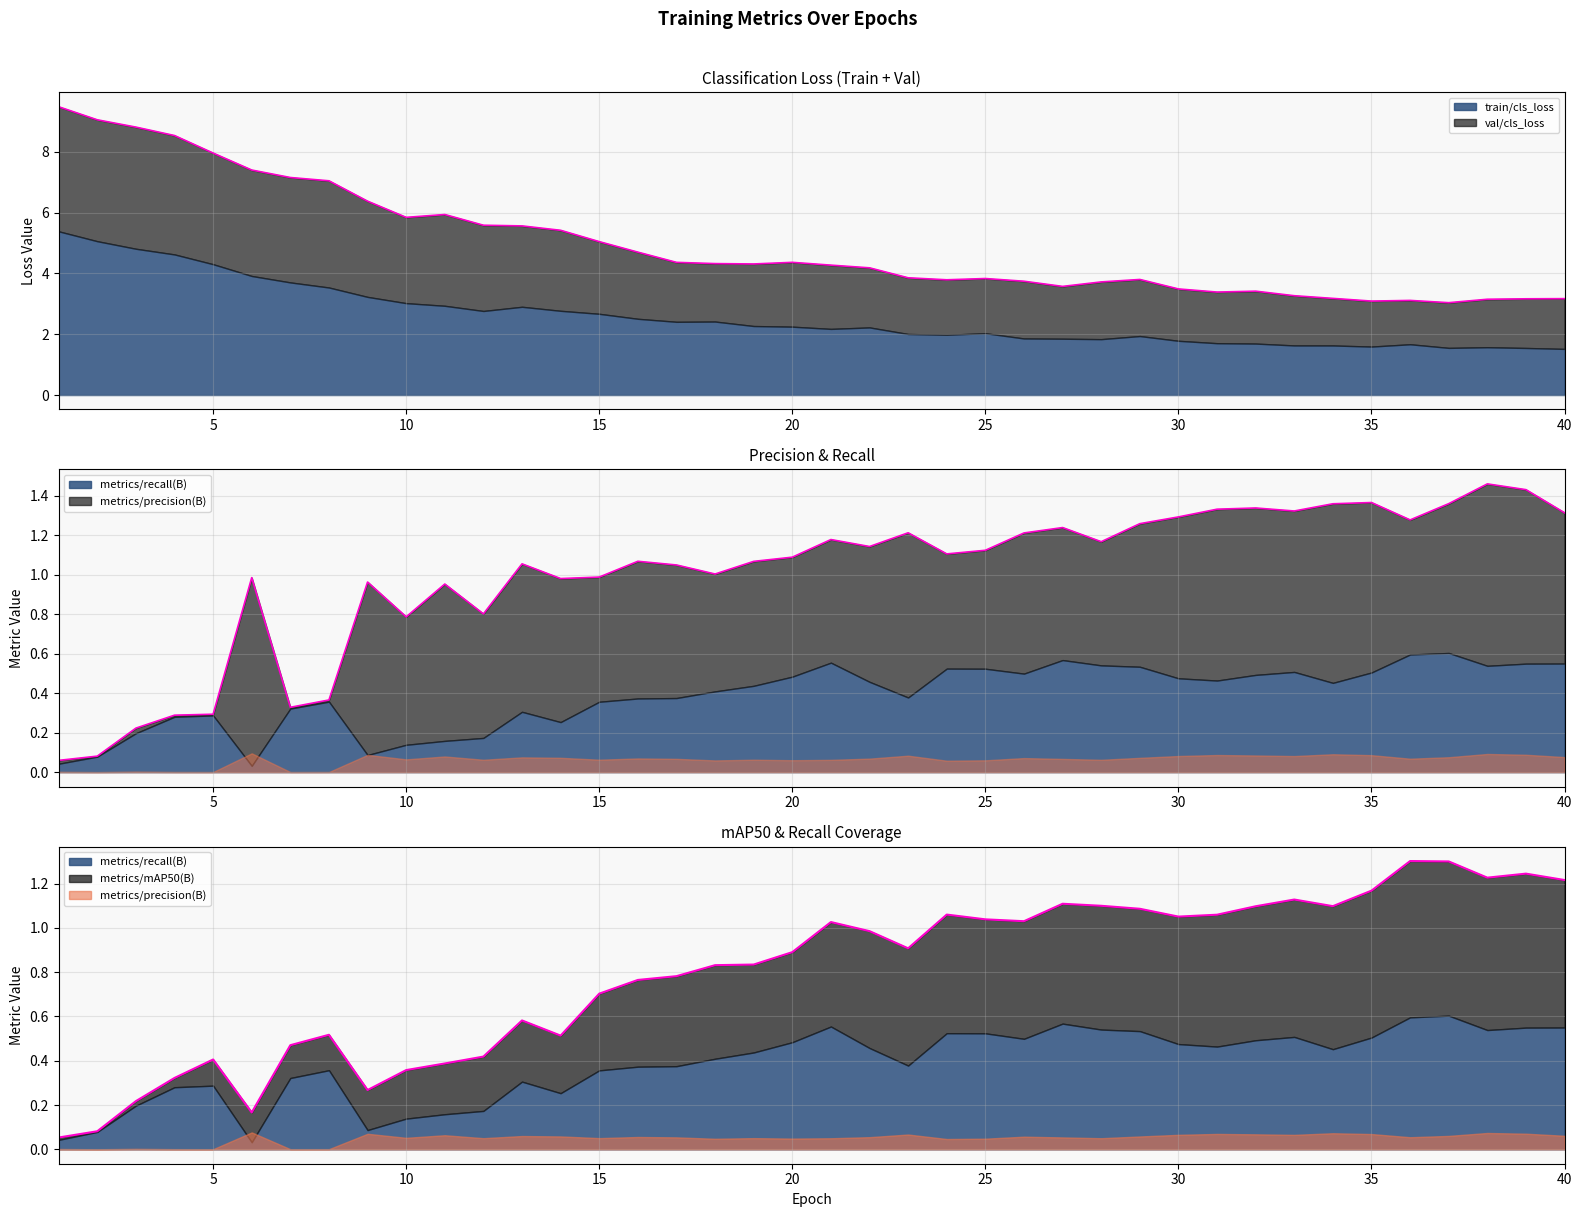

How many data points in train/cls_loss are above 2?

24